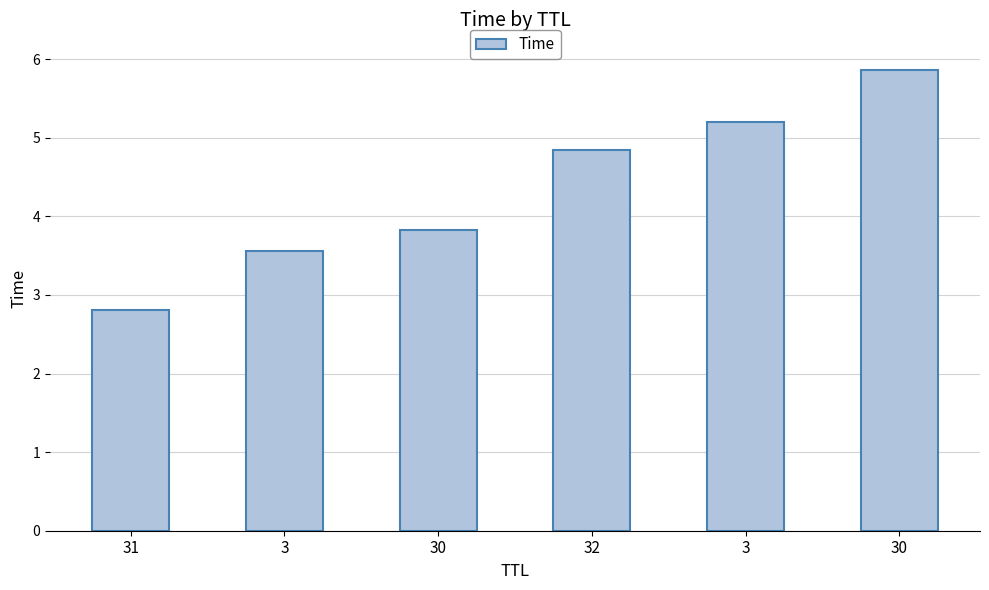

What is the smallest value displayed?

2.8